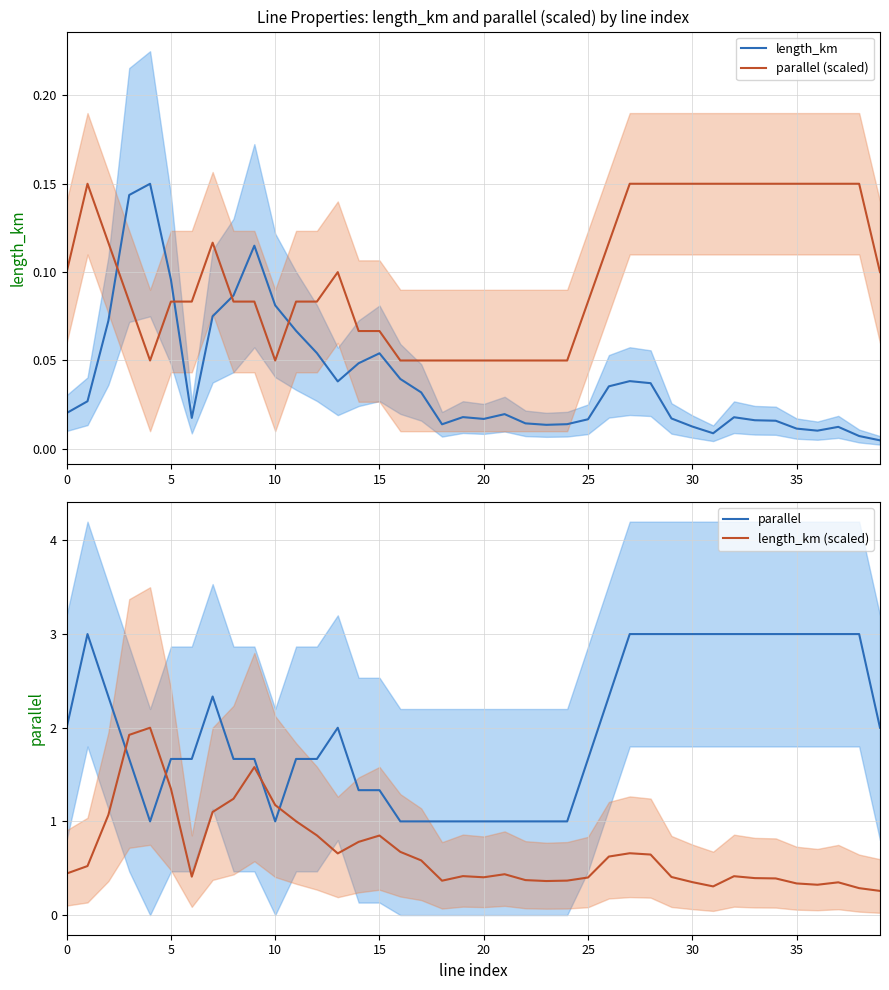

Which series ends up on top after the final intersection of length_km and parallel (scaled)?

parallel (scaled)